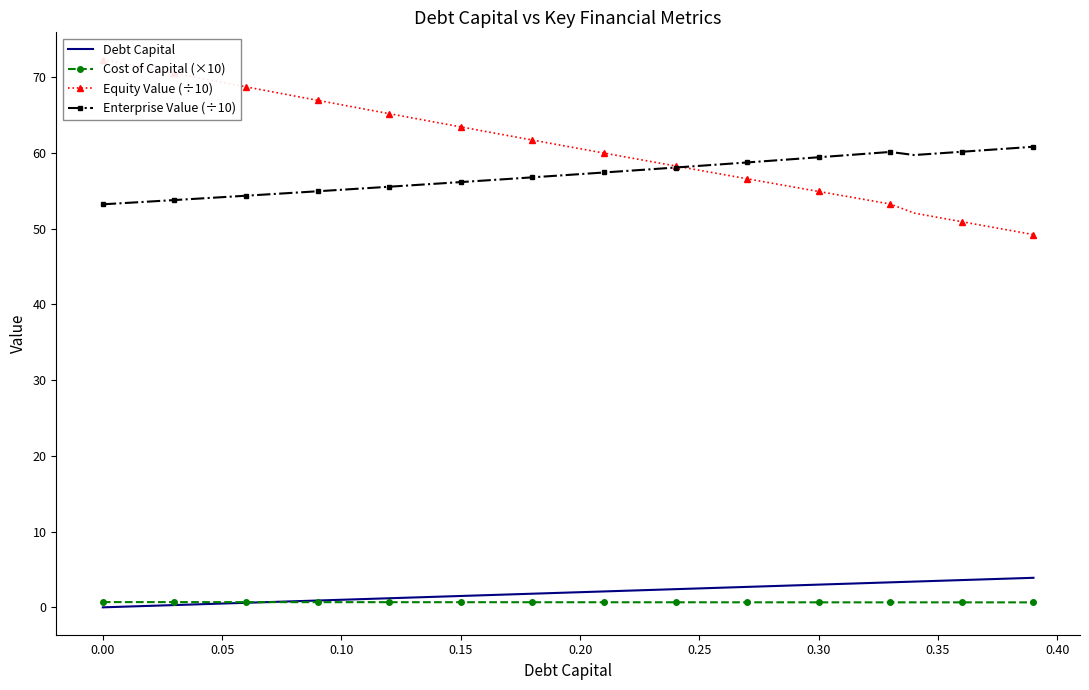

True or false: Cost of Capital (×10) and Enterprise Value (÷10) intersect in this chart.

False